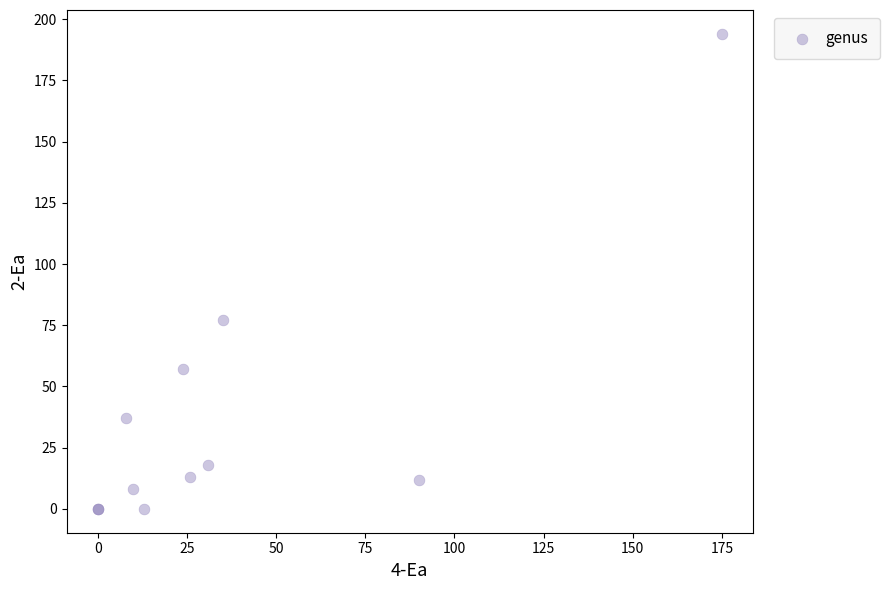

What Y value in the scatter plot is closest to 97?

77